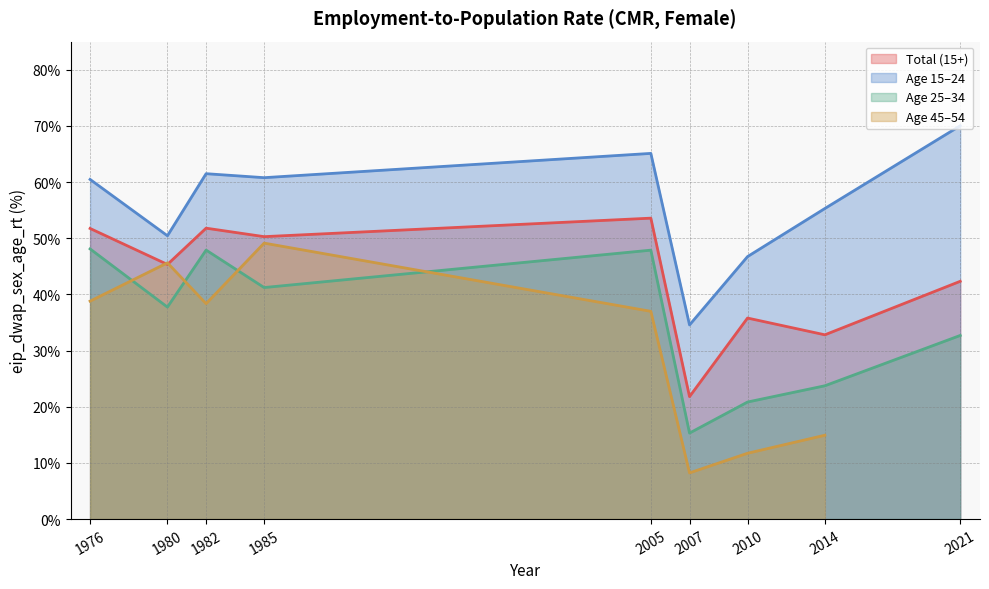

List the labels in order of age_25_34 value, largest first.

1976, 1982, 2005, 1985, 1980, 2021, 2014, 2010, 2007